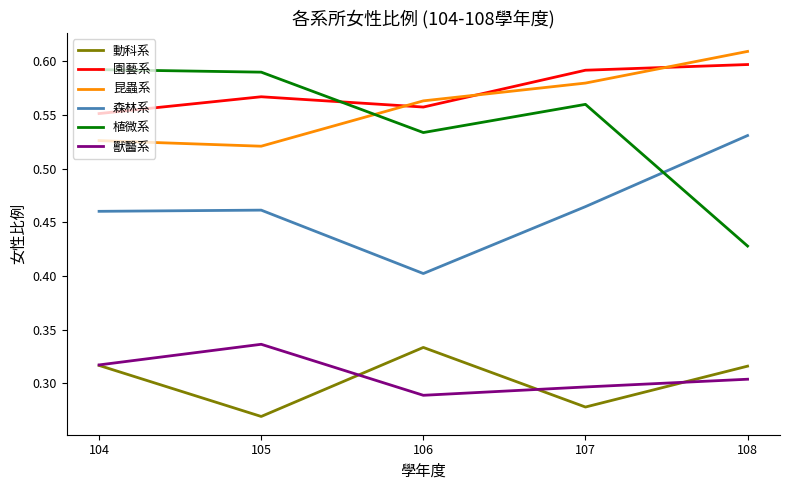

The 獸醫系 series shows 0.1 at 107. True or false?

False